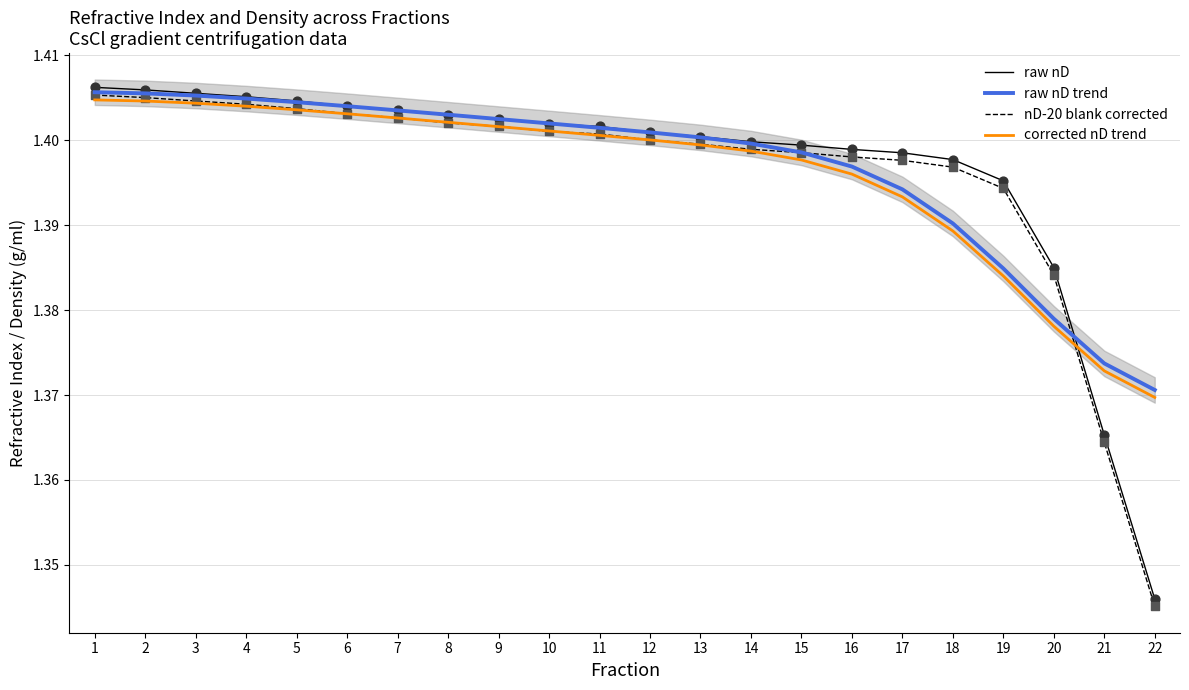

At how many categories does at least one series exceed 1?

22